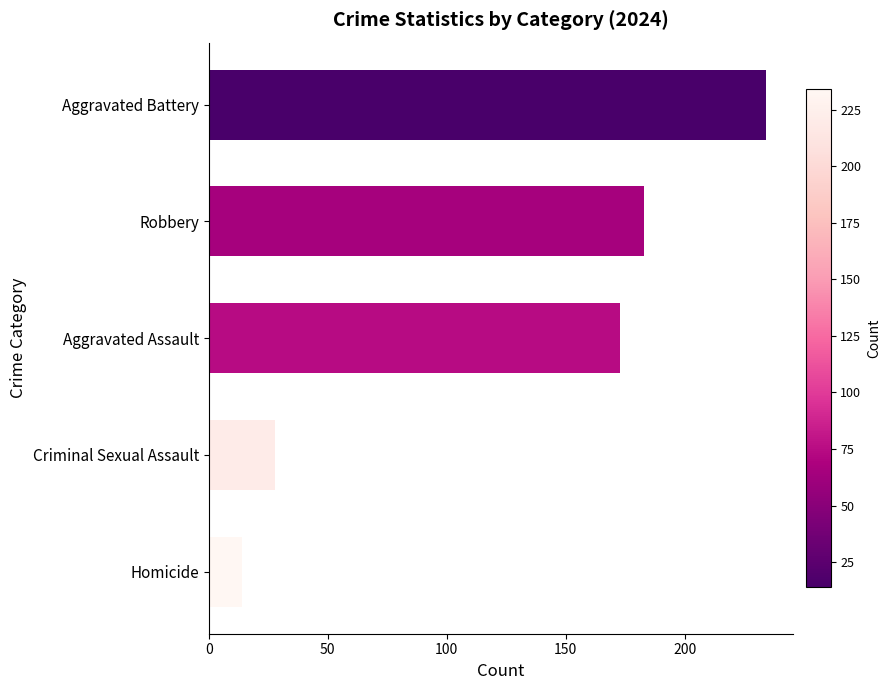

What is the minimum value shown in the chart?

14